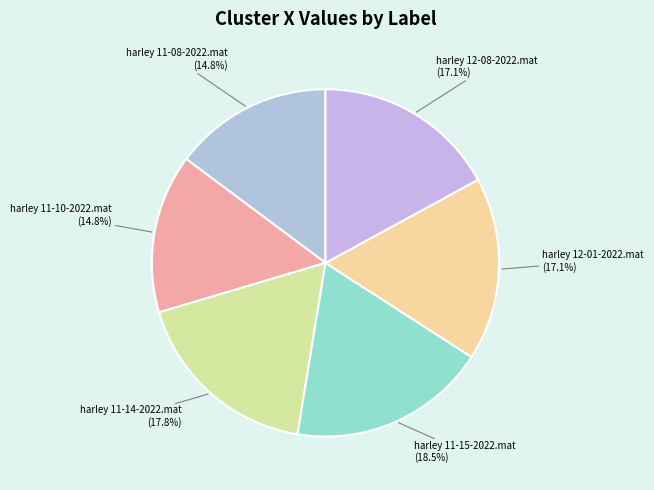

Which has a higher value, harley 11-15-2022.mat or harley 12-01-2022.mat?

harley 11-15-2022.mat